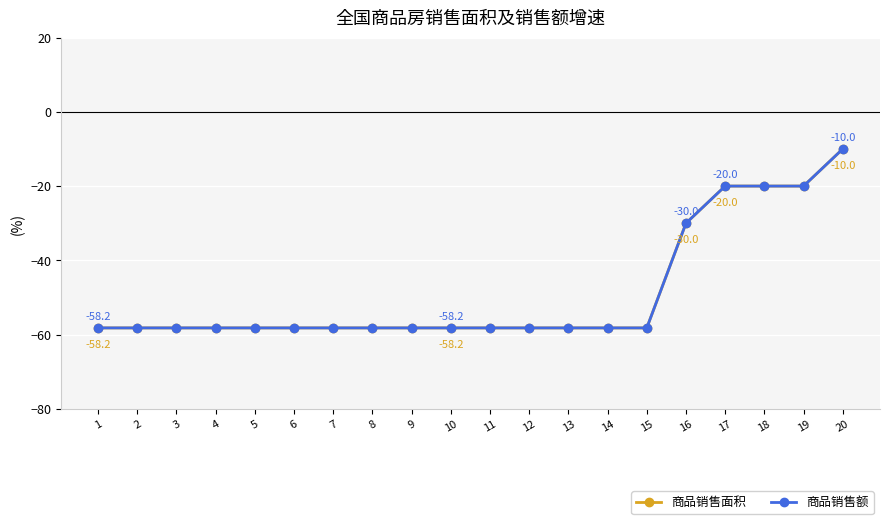

Does the chart have visible grid lines?

Yes